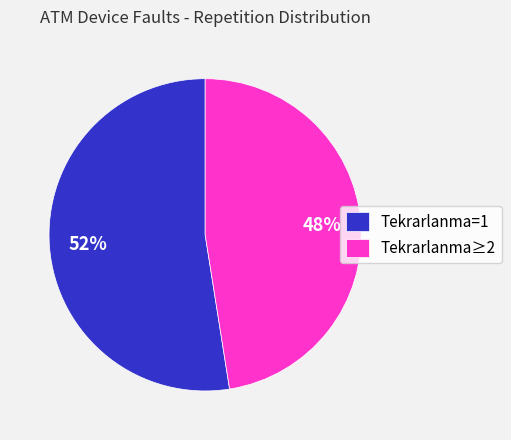

Between Tekrarlanma=1 and Tekrarlanma≥2, which is larger?

Tekrarlanma=1